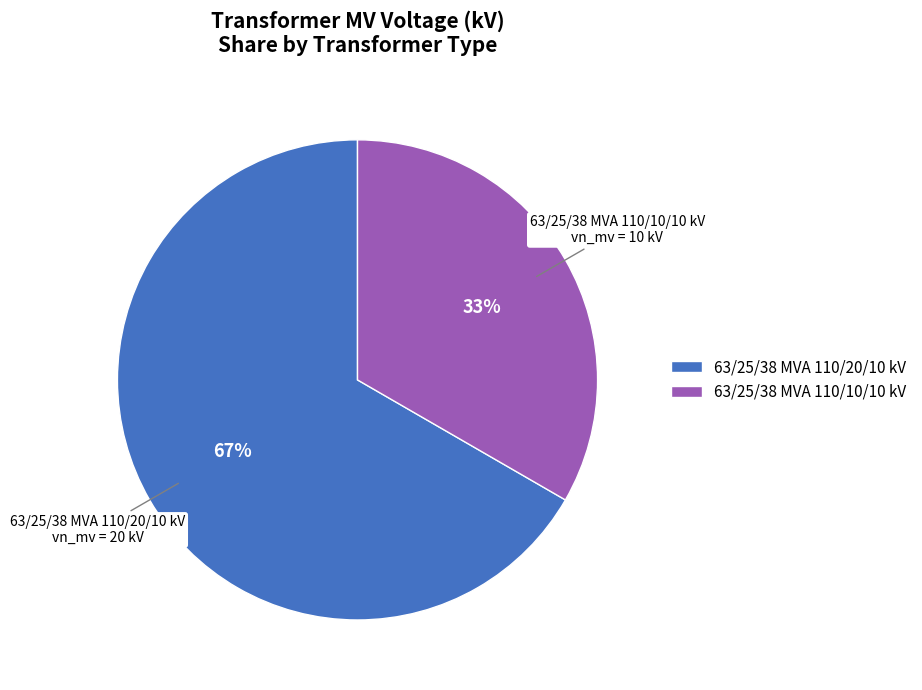

How many slices are in this pie chart?

2